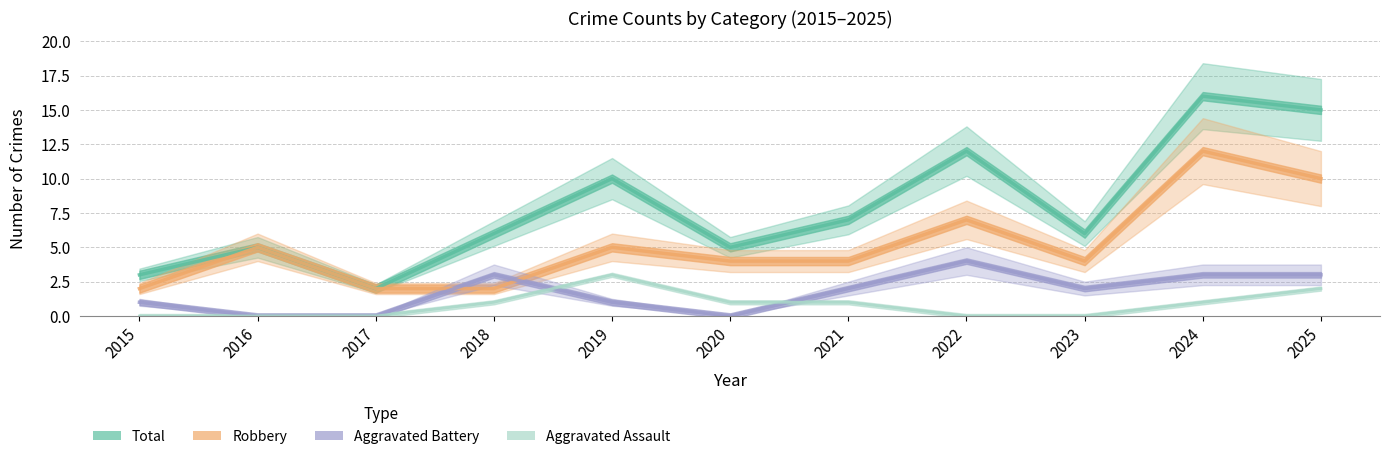

How many series are shown in this chart?

4